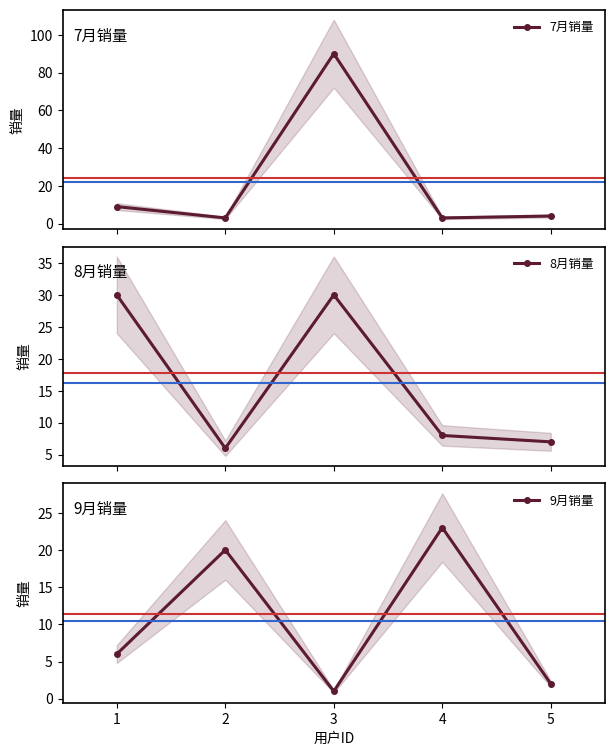

Reading left to right, transcribe all the data shown in this chart.

7月销量: 1=9	2=3	3=90	4=3	5=4
8月销量: 1=30	2=6	3=30	4=8	5=7
9月销量: 1=6	2=20	3=1	4=23	5=2